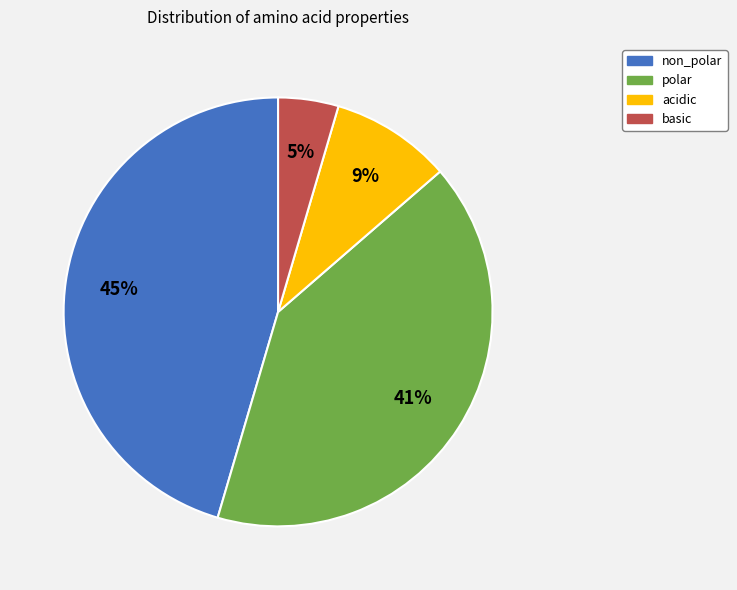

Does basic represent more than half of the total?

No